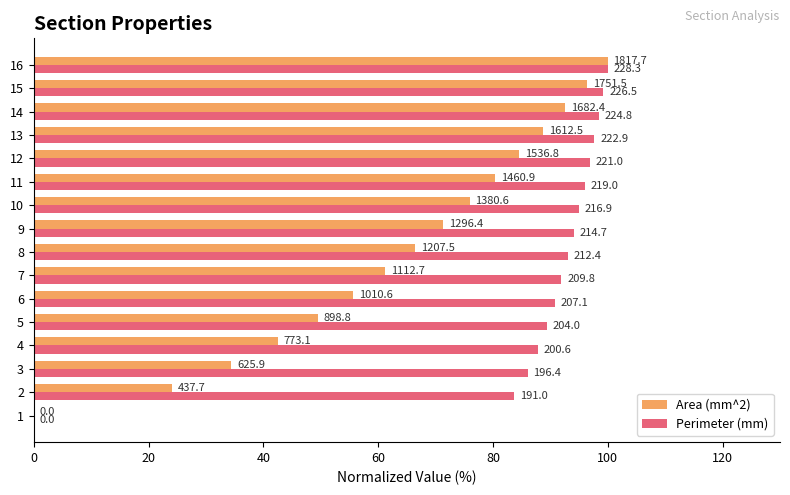

What are all the series names shown in the legend?

Area (mm^2), Perimeter (mm)